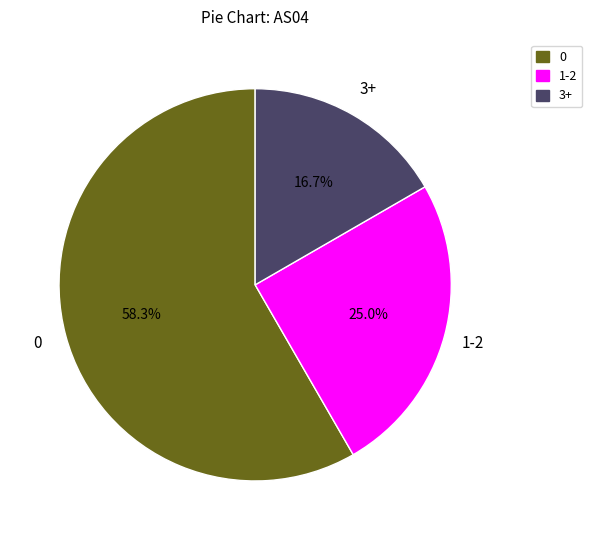

What is the total percentage of 1-2 and 0?

83.3%